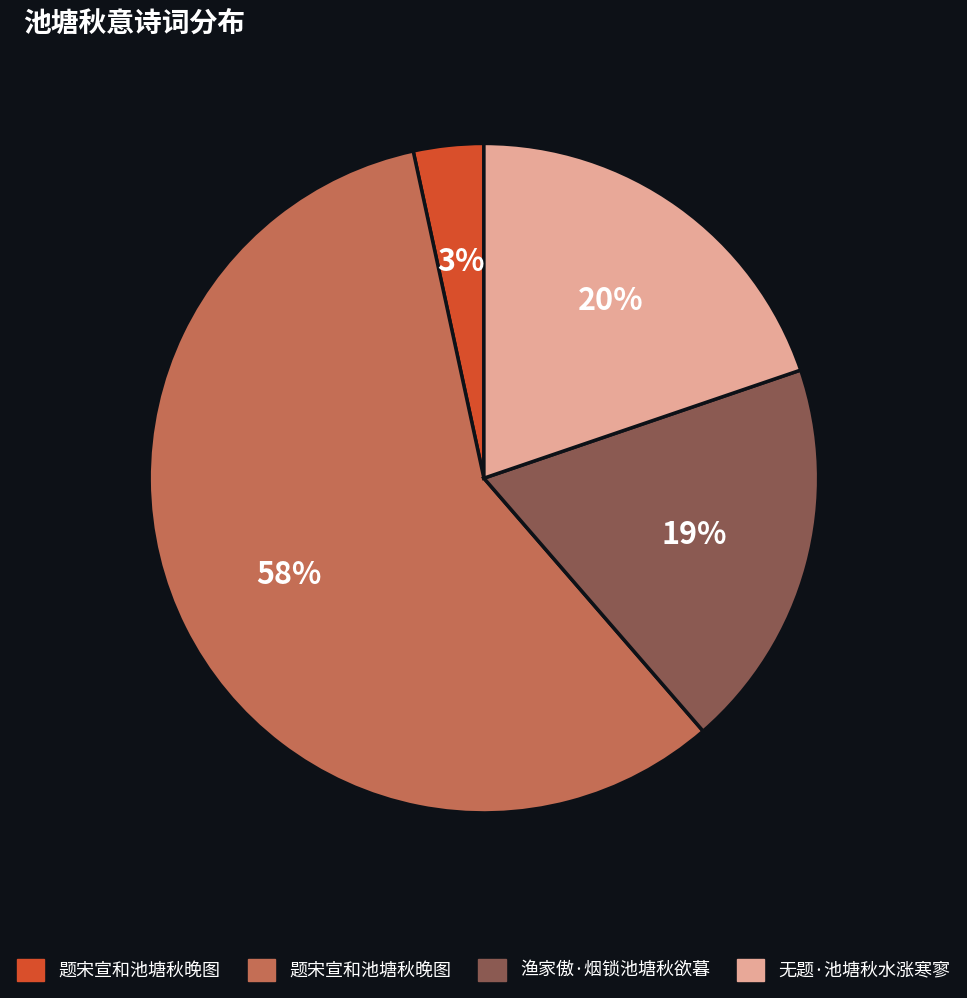

Does any single category account for the majority?

Yes